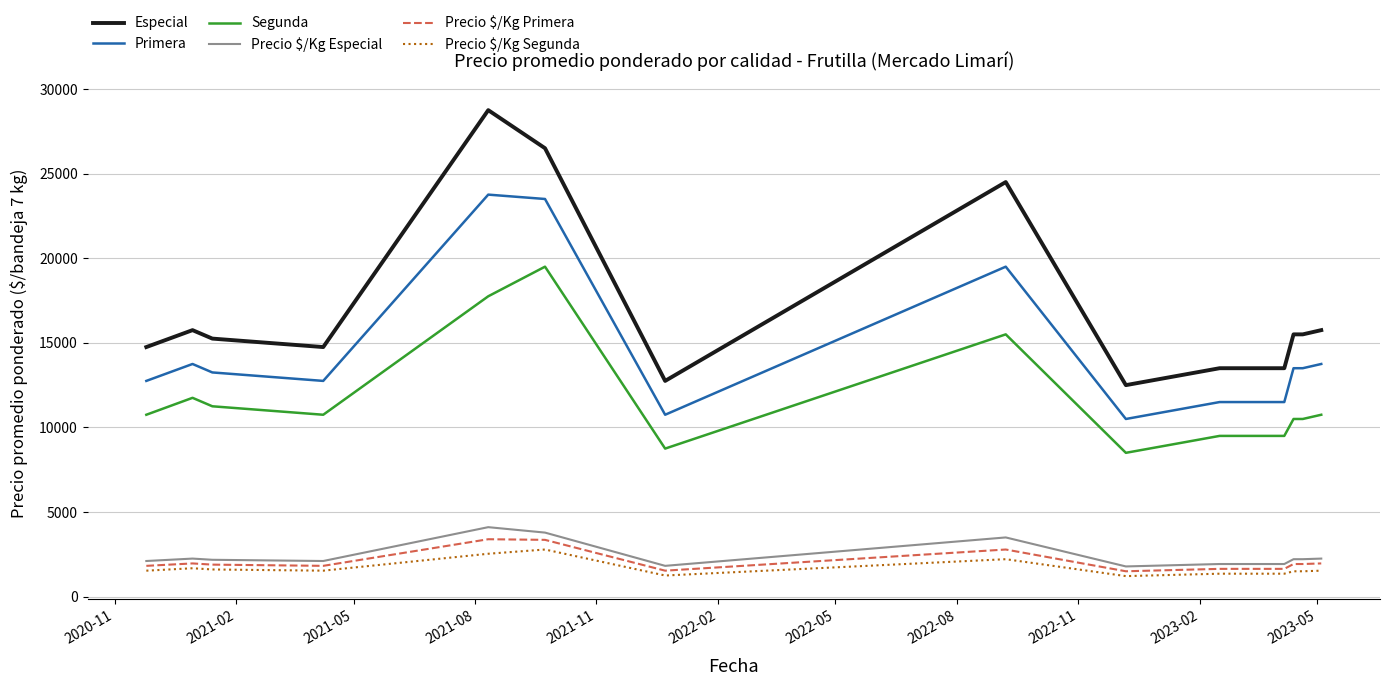

Which series has the largest total across all categories?

Especial